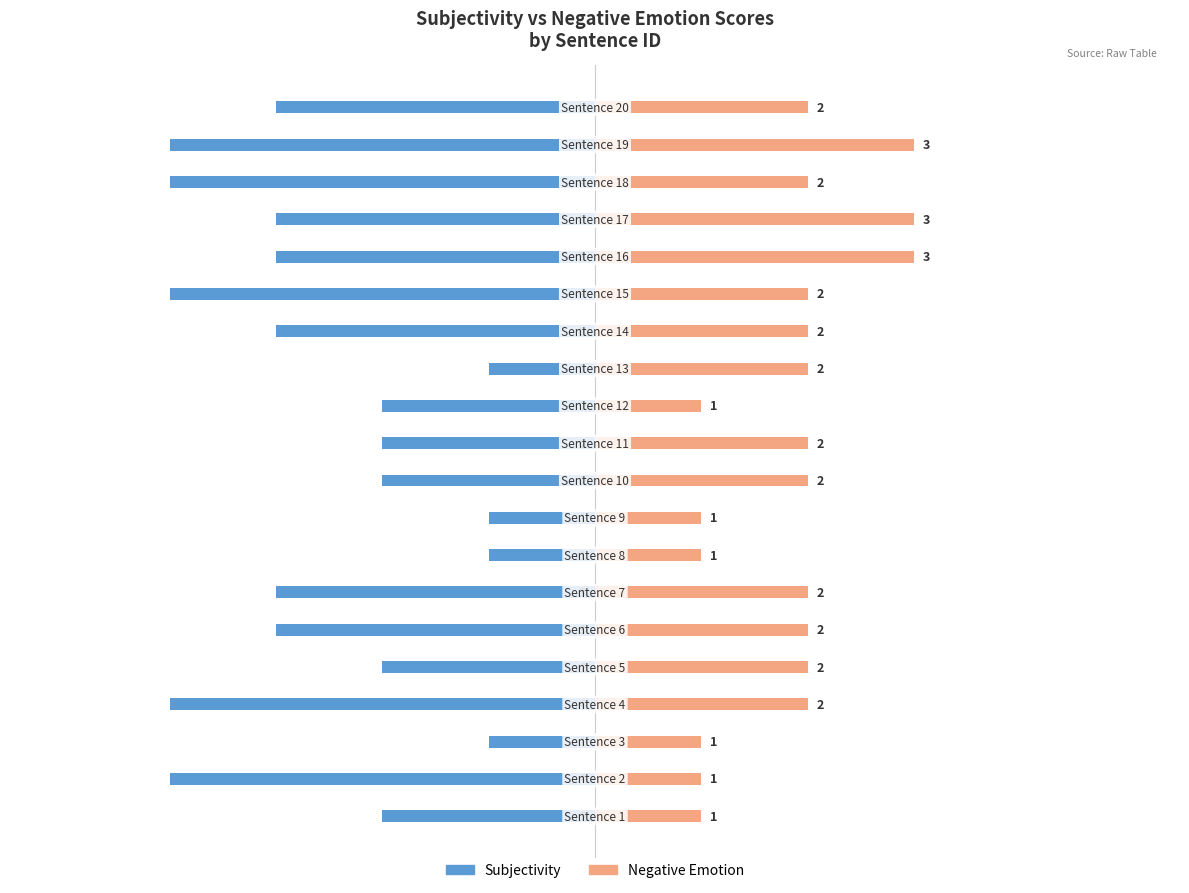

Count the number of data series in this chart.

2